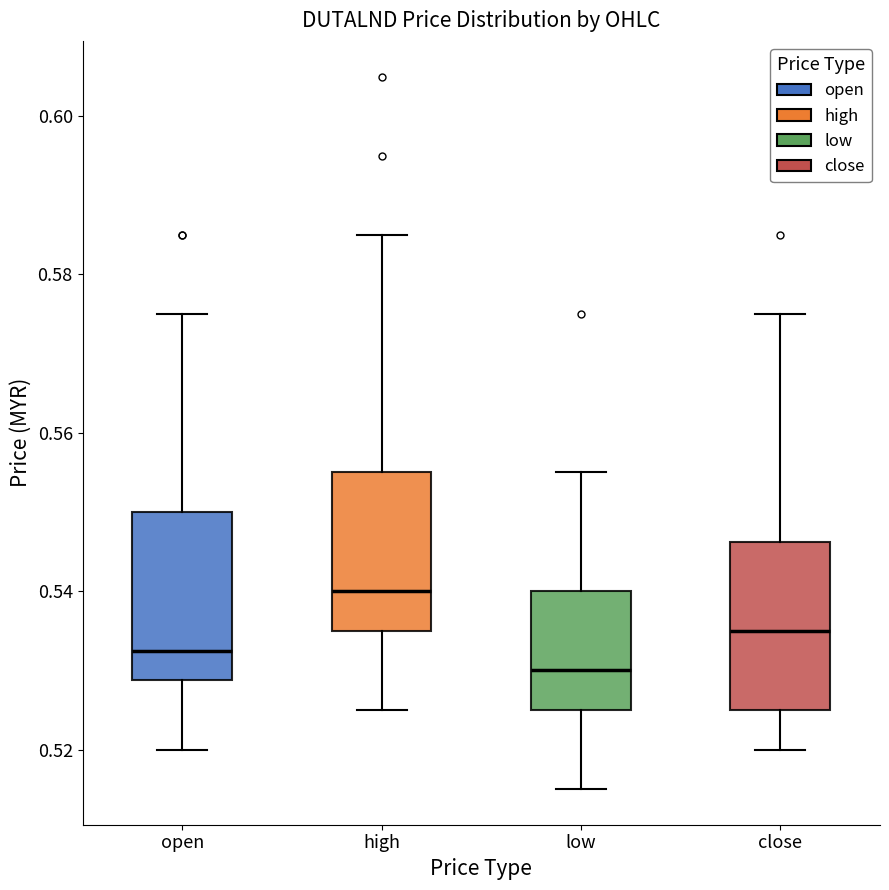

Reading left to right, transcribe this box plot: for each box, give where its median line is, the range the box spans, and where its two whiskers end, as read against the y-axis. The values are not printed on the chart, so give them approximately, as read against the axis.

open: median 0.532, box 0.528 to 0.550, whiskers 0.520 to 0.576
high: median 0.540, box 0.536 to 0.556, whiskers 0.526 to 0.586
low: median 0.530, box 0.526 to 0.540, whiskers 0.516 to 0.556
close: median 0.536, box 0.526 to 0.546, whiskers 0.520 to 0.576